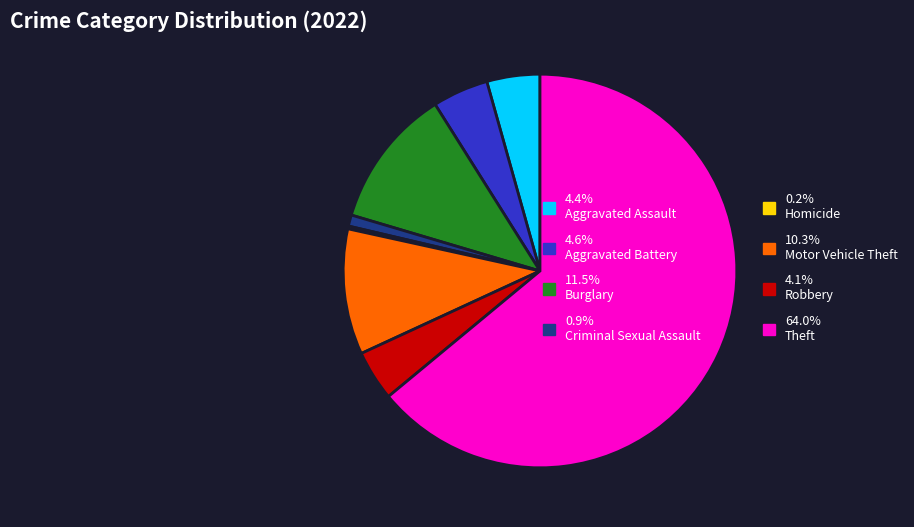

Is there any slice that represents more than half of the pie?

Yes